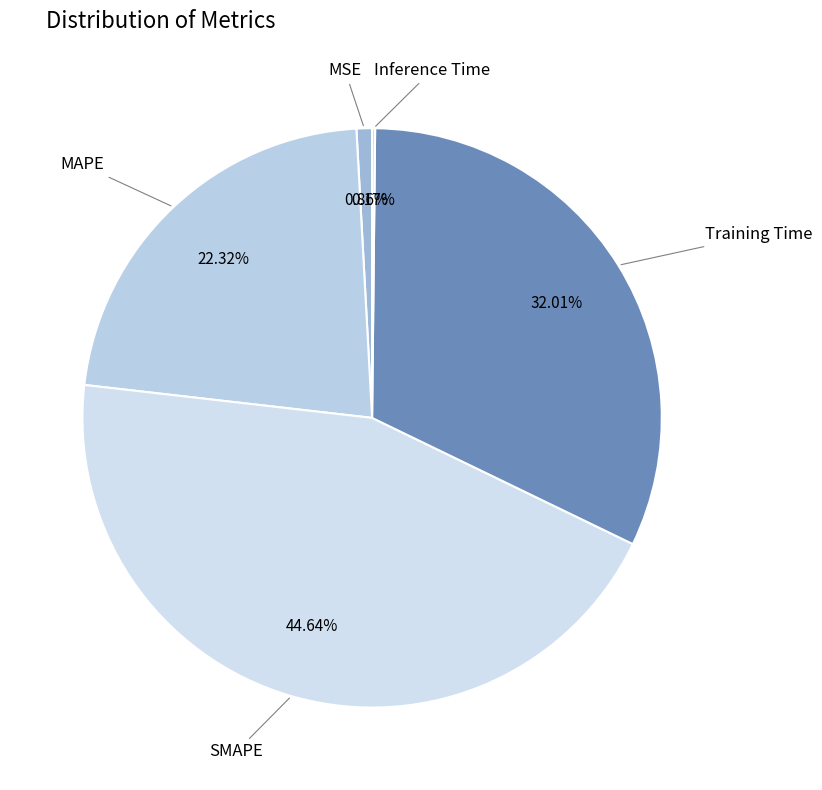

Is there any slice that represents more than half of the pie?

No